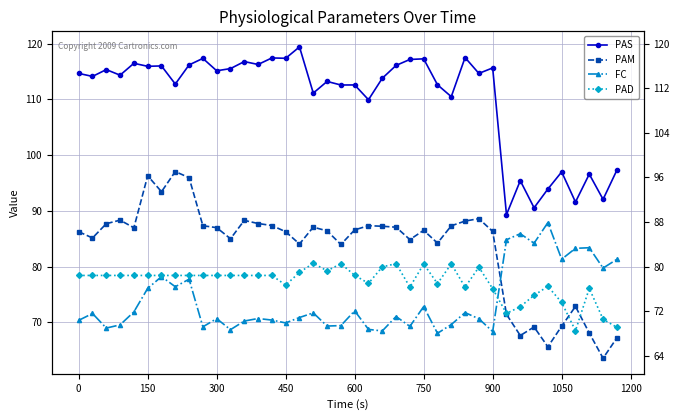

What is the highest value of the PAD series?

80.6